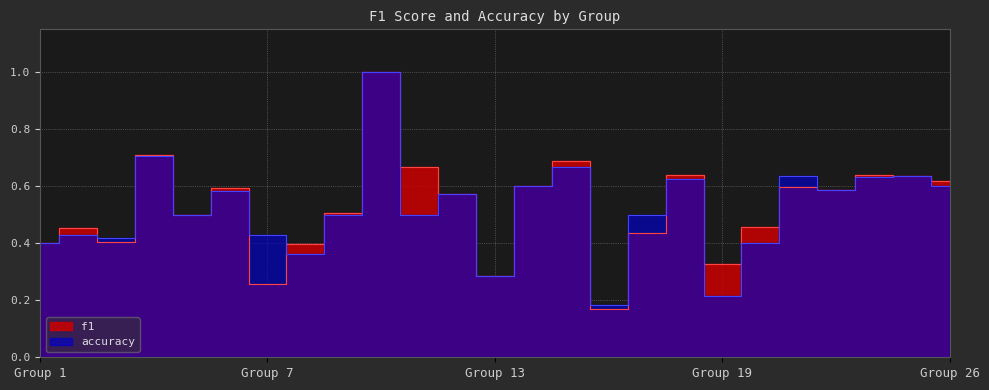

At 5, list the series in order from largest to smallest.

f1, accuracy